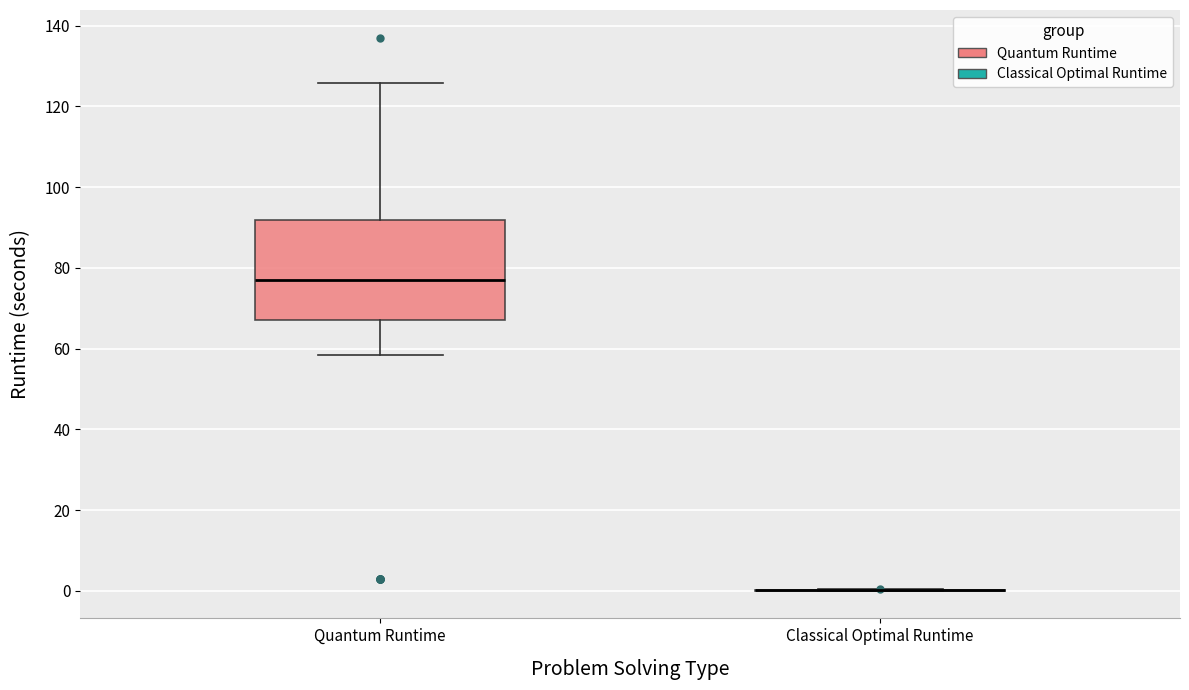

Reading left to right, read every box against the y-axis: the position of its median line, the range the box covers, and the ends of its whiskers. The values are not printed on the chart, so give them approximately, as read against the axis.

Quantum Runtime: median 78, box 68 to 92, whiskers 58 to 126
Classical Optimal Runtime: box collapsed to a line at 0, whiskers 0 to 0